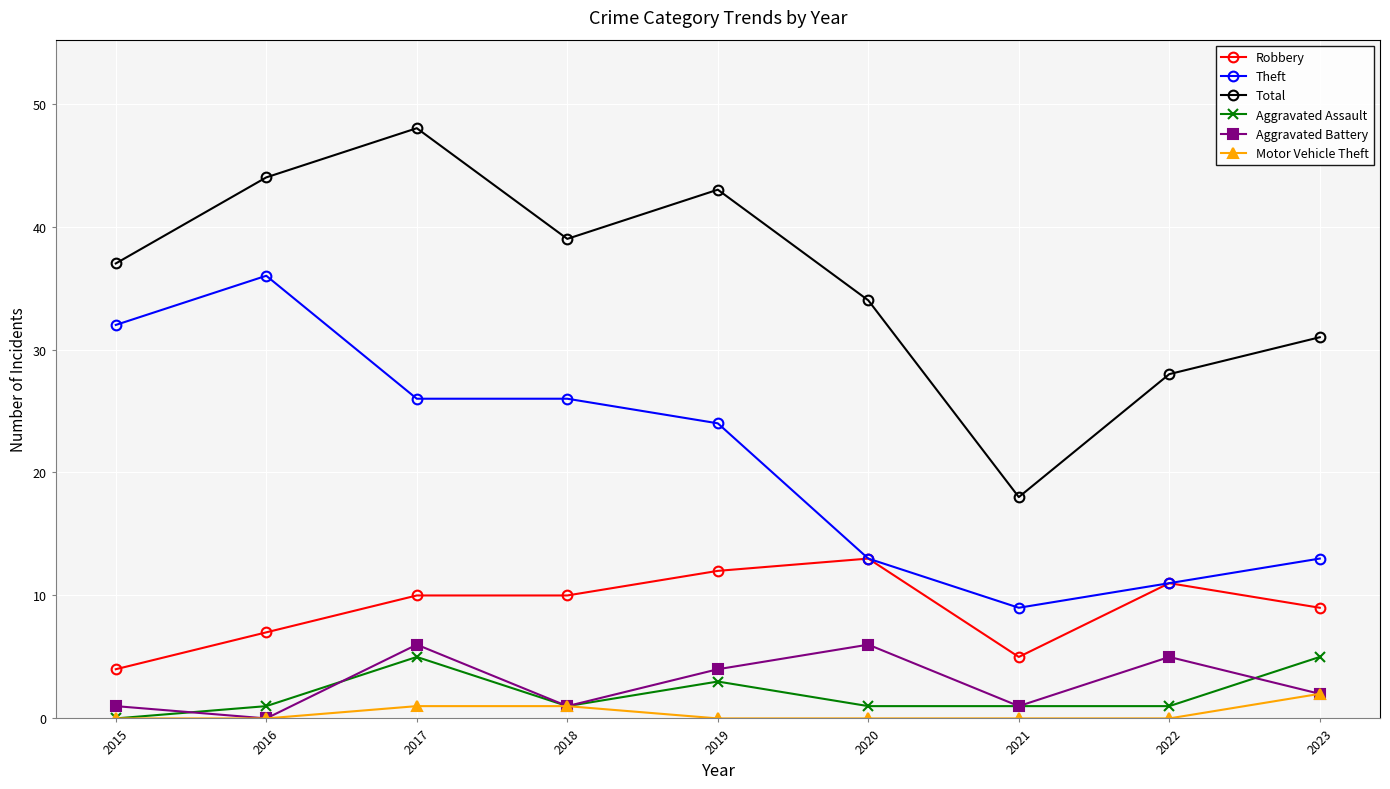

Reading left to right, list all the values displayed in this chart.

Robbery: 2015=4	2016=7	2017=10	2018=10	2019=12	2020=13	2021=5	2022=11	2023=9
Theft: 2015=32	2016=36	2017=26	2018=26	2019=24	2020=13	2021=9	2022=11	2023=13
Total: 2015=37	2016=44	2017=48	2018=39	2019=43	2020=34	2021=18	2022=28	2023=31
Aggravated Assault: 2015=0	2016=1	2017=5	2018=1	2019=3	2020=1	2021=1	2022=1	2023=5
Aggravated Battery: 2015=1	2016=0	2017=6	2018=1	2019=4	2020=6	2021=1	2022=5	2023=2
Motor Vehicle Theft: 2015=0	2016=0	2017=1	2018=1	2019=0	2020=0	2021=0	2022=0	2023=2